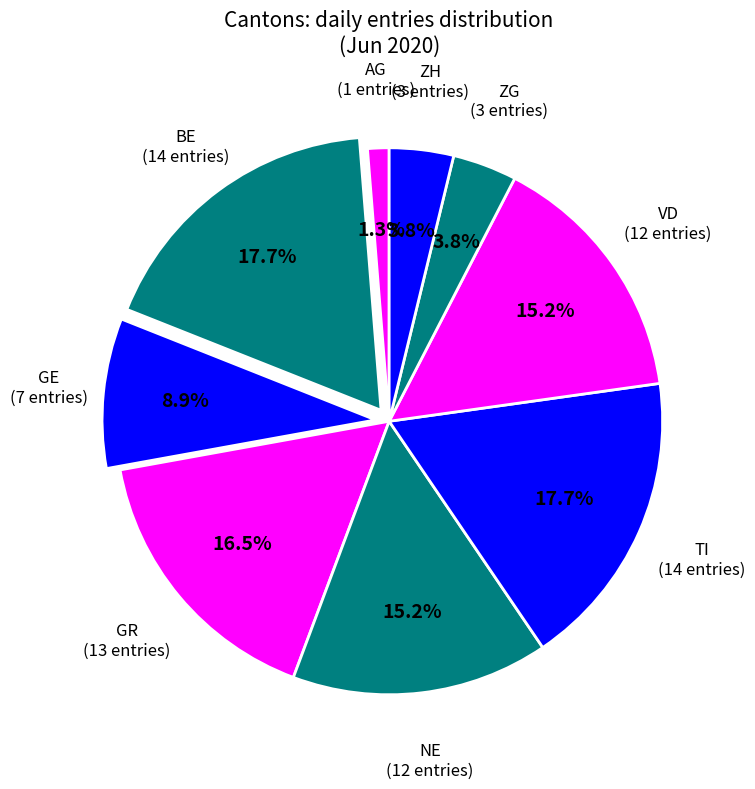

Which has a higher value, VD or BE?

BE